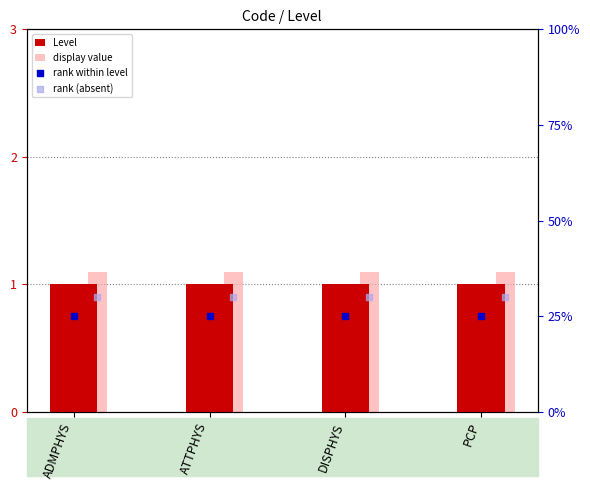

Which series reaches the minimum Y coordinate?

Level